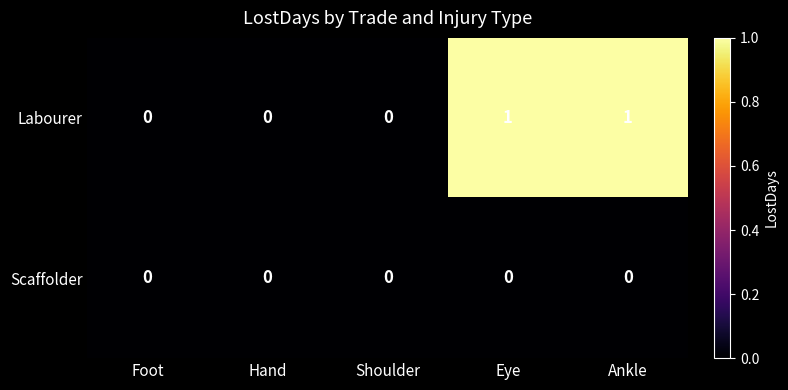

True or false: Scaffolder has a value of 0 at Shoulder.

True